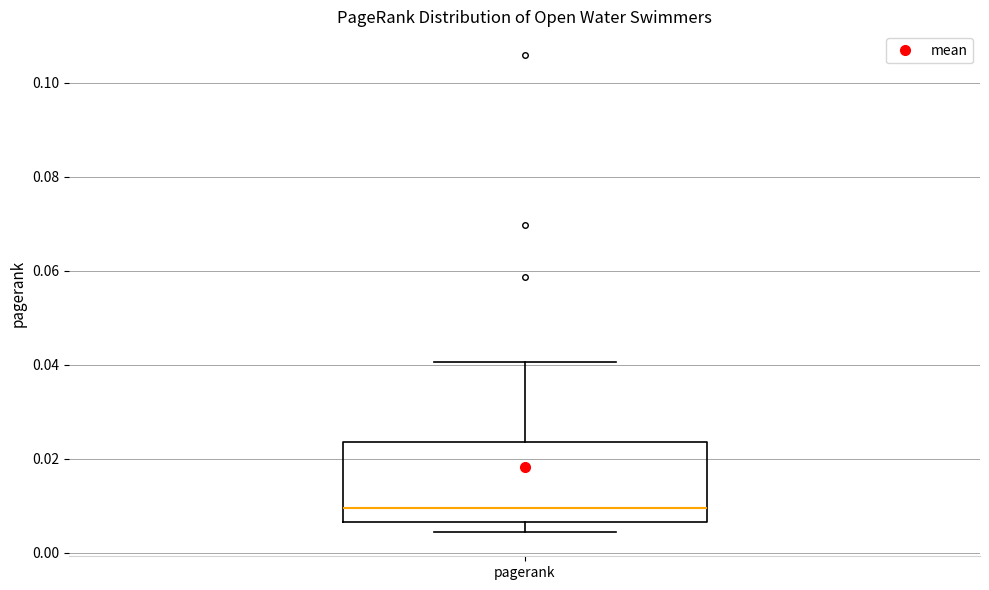

Read this box plot against the y-axis: the position of the median line, the range covered by the box, and the ends of both whiskers. The values are not printed on the chart, so give them approximately, as read against the axis.

median 0.010, box 0.006 to 0.024, whiskers 0.004 to 0.040